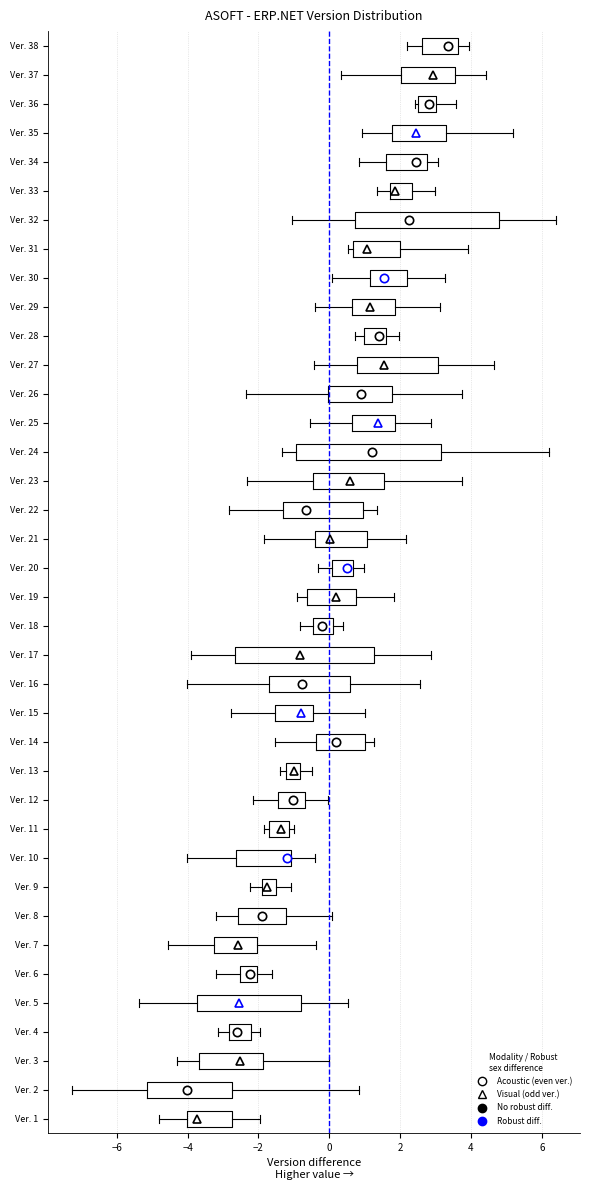

Which box has the furthest to the right median line?

Ver. 38